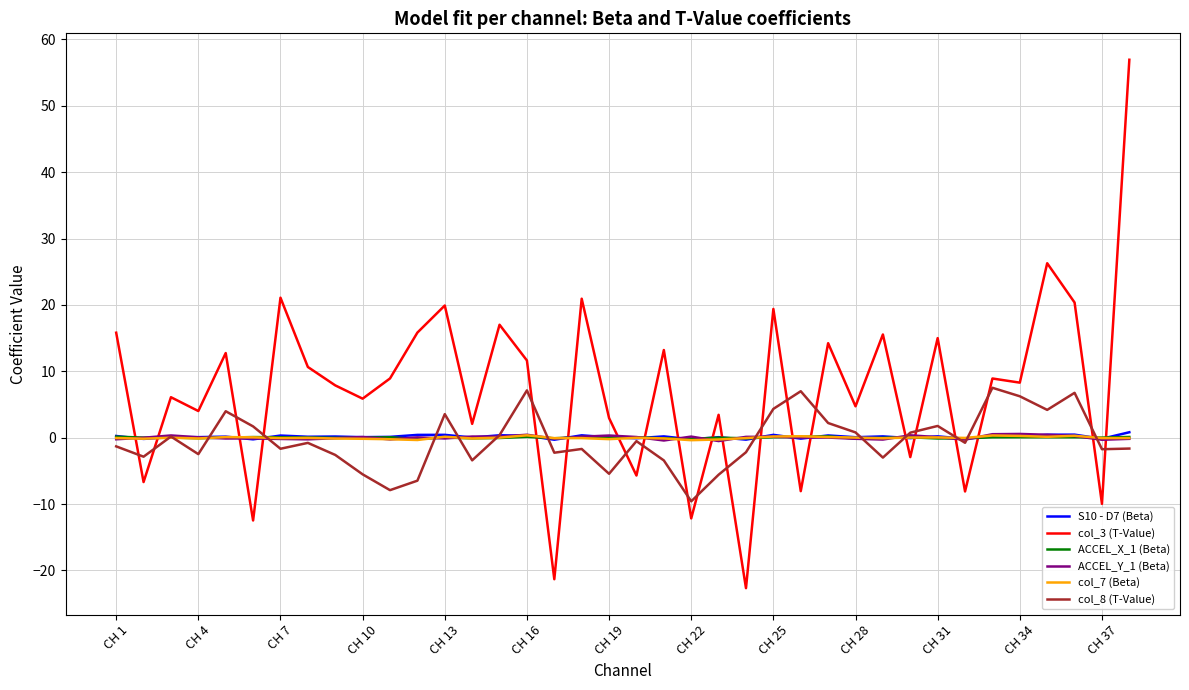

Which series has the largest range (max minus min)?

col_3 (T-Value)